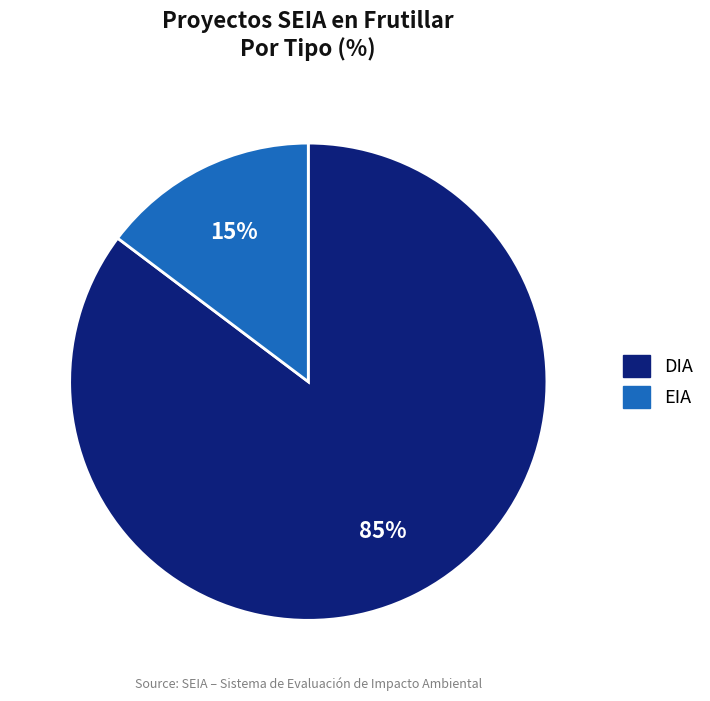

Is DIA the majority of the pie?

Yes